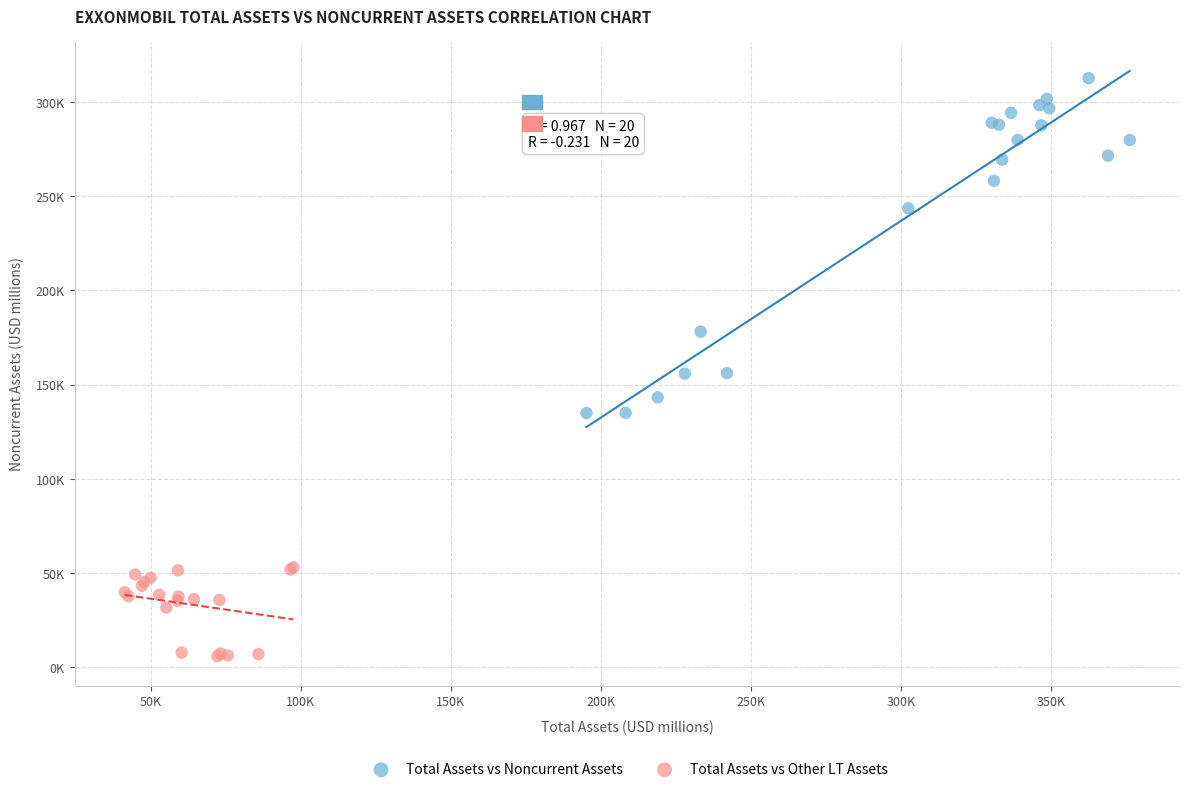

Which series contains the highest Y value?

Total Assets vs Noncurrent Assets